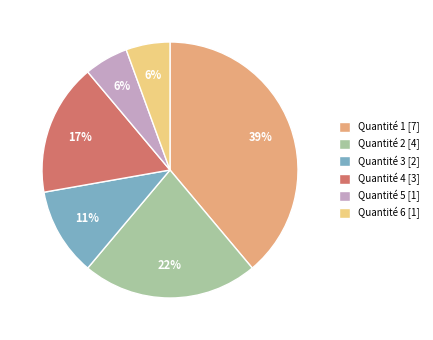

To the nearest percent, what is the average slice percentage?

17%